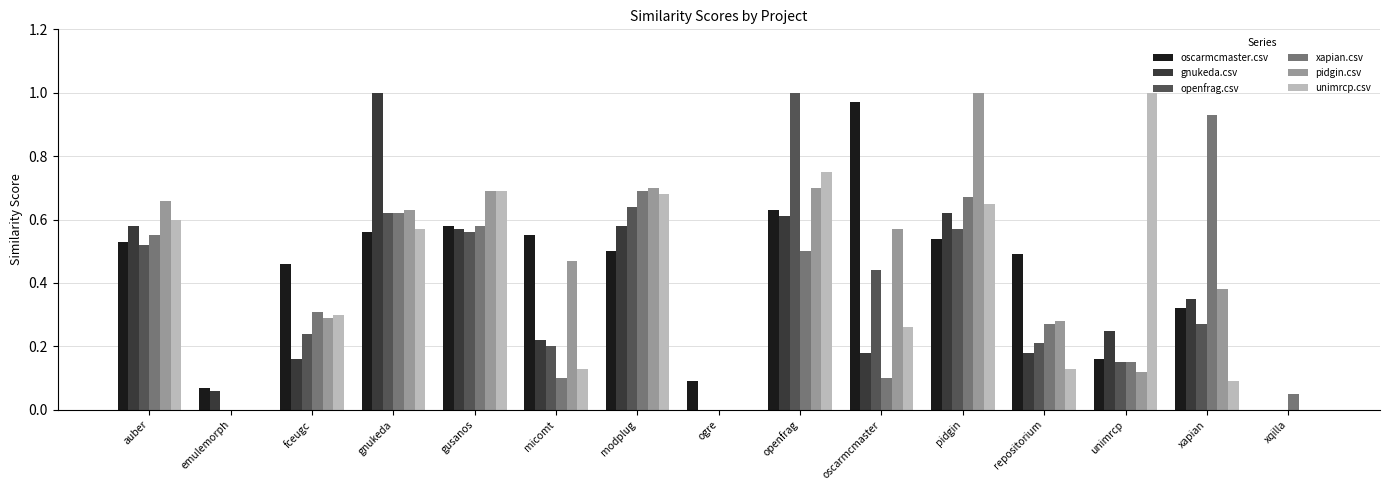

At which label does pidgin.csv reach its peak?

pidgin